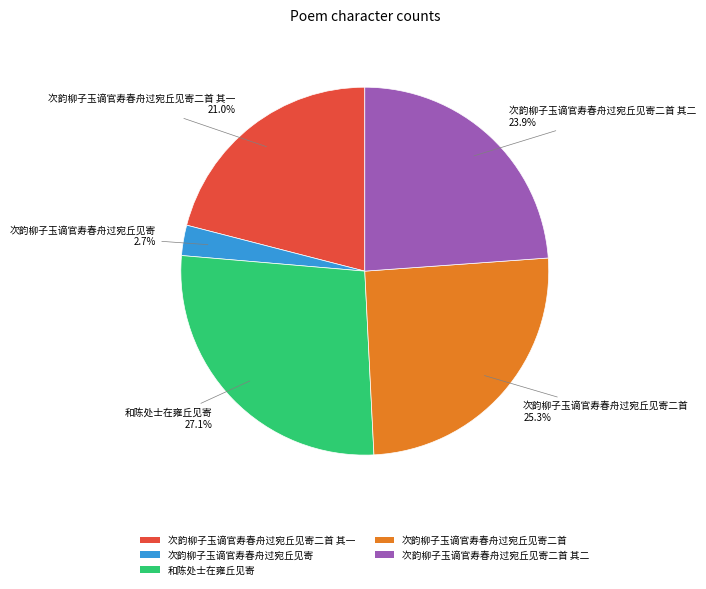

What percentage is the 次韵柳子玉谪官寿春舟过宛丘见寄二首 其一 slice, to the nearest percent?

21%